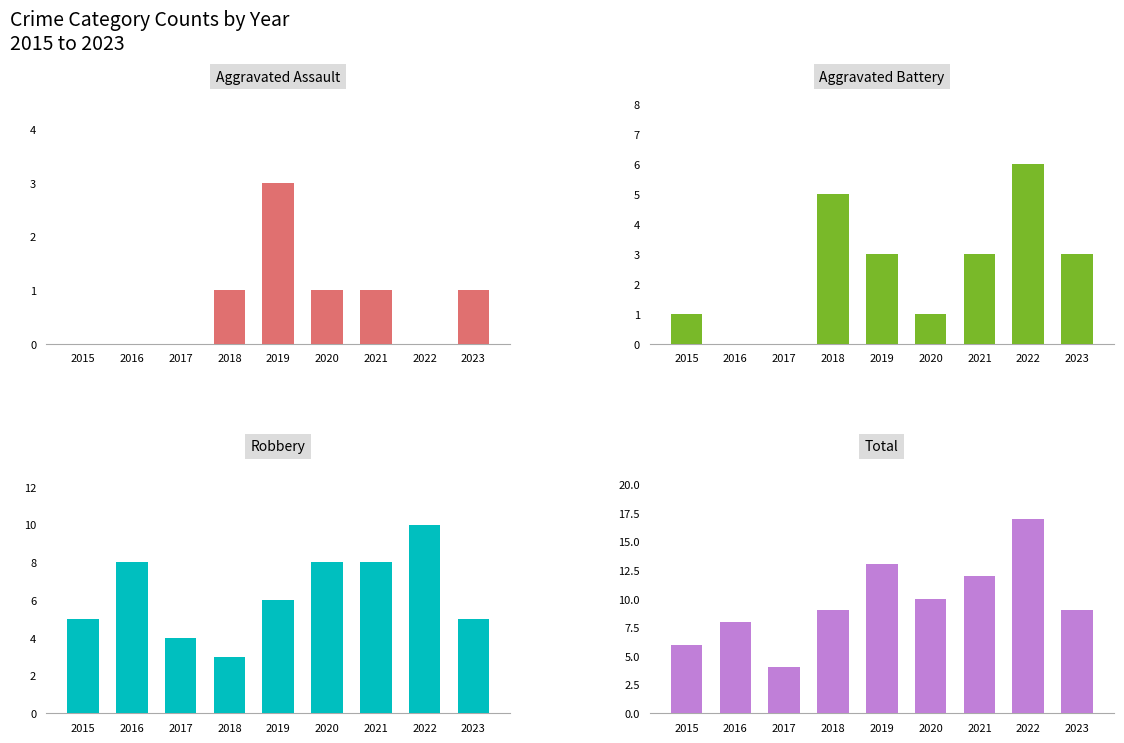

Count the Aggravated Assault values in the range 0 to 1.

8